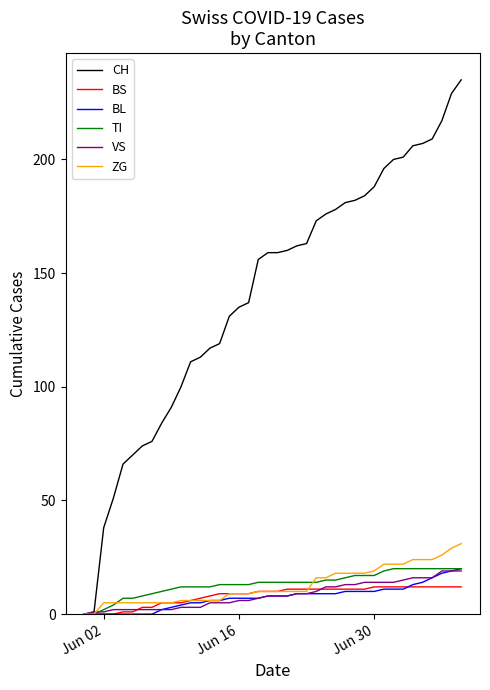

Which series has the largest range (max minus min)?

CH